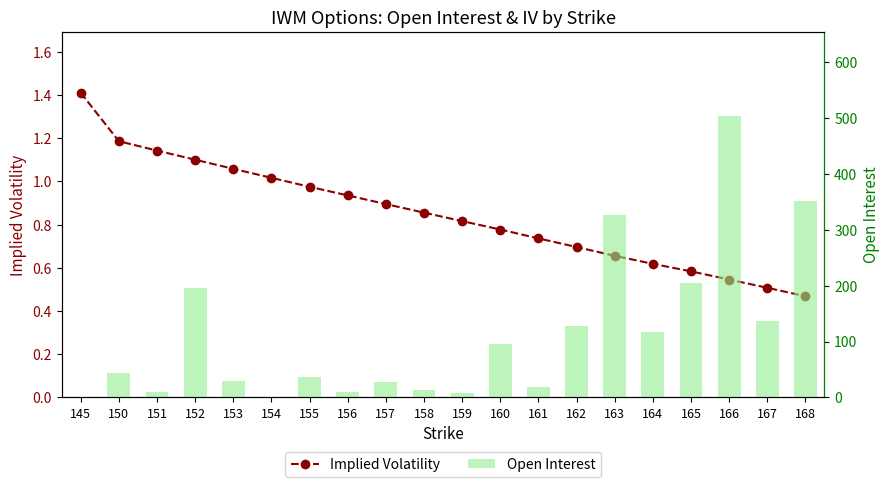

What is the sum of all Open Interest values?

2254.0